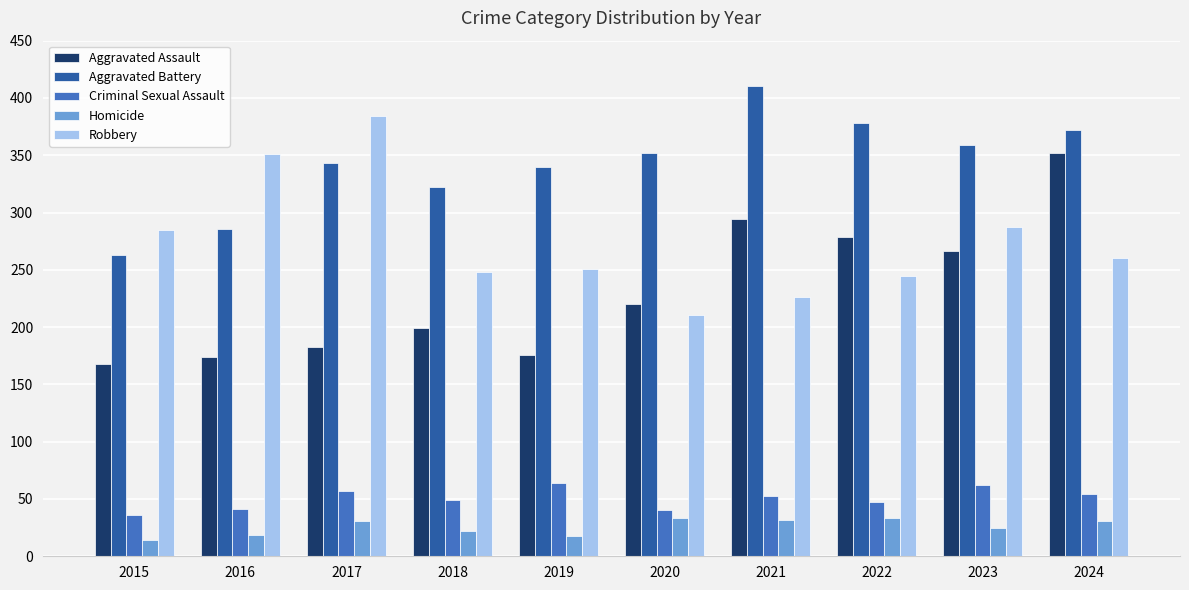

What is the difference between the maximum and minimum values in the Criminal Sexual Assault series?

28